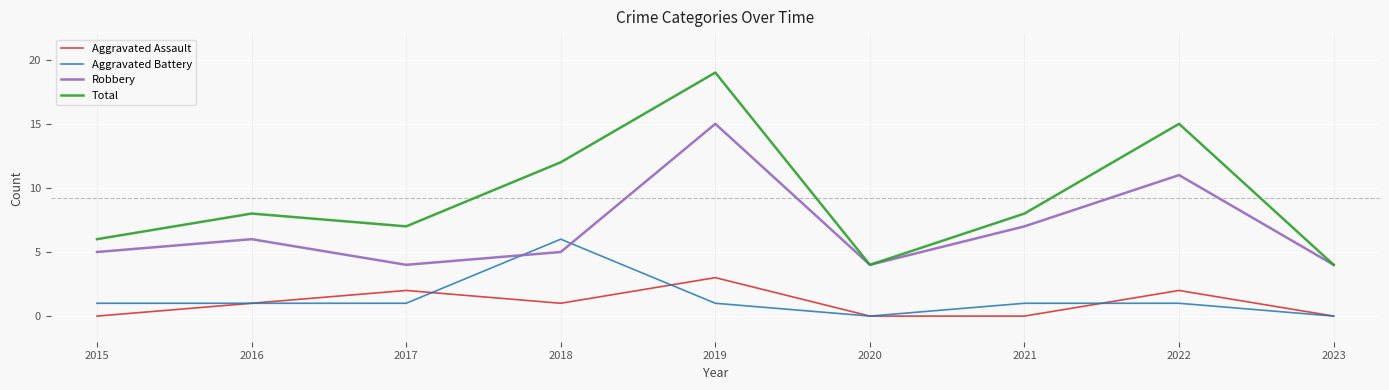

What is the average value of the Total series?

9